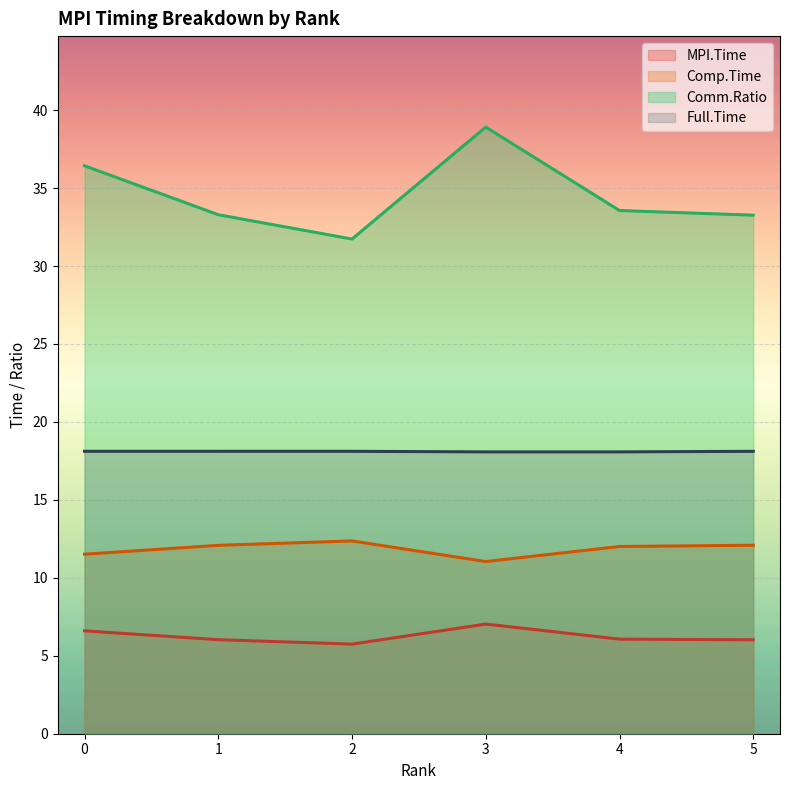

List the series in order of their peak value, lowest first.

MPI.Time, Comp.Time, Full.Time, Comm.Ratio